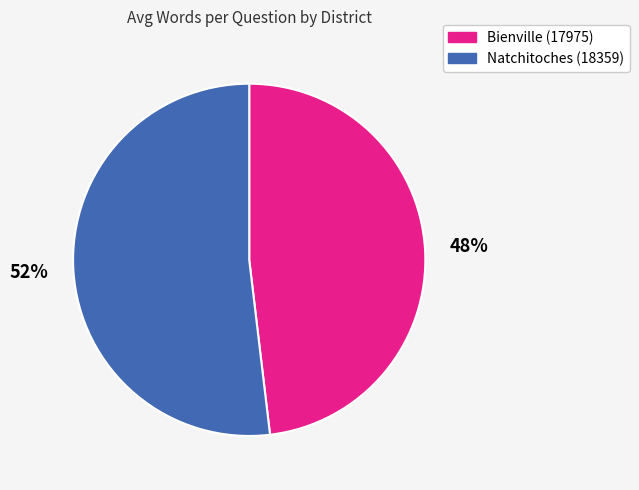

Rank the categories by value from lowest to highest.

Bienville (17975), Natchitoches (18359)